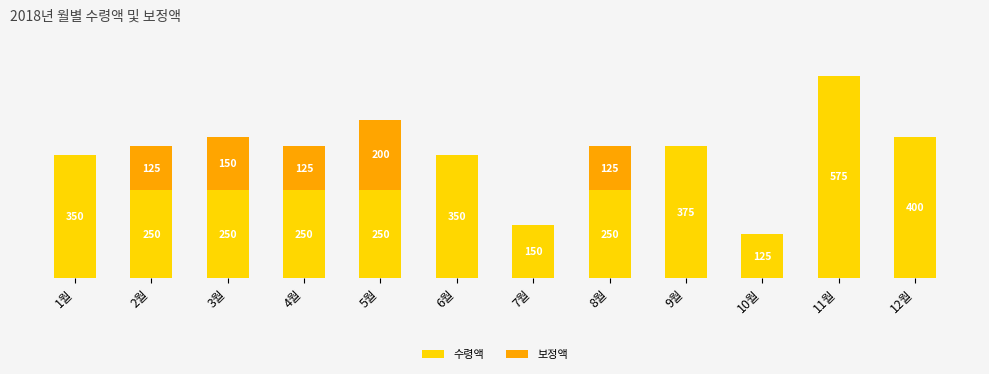

At which category is the sum across all series the highest?

11월